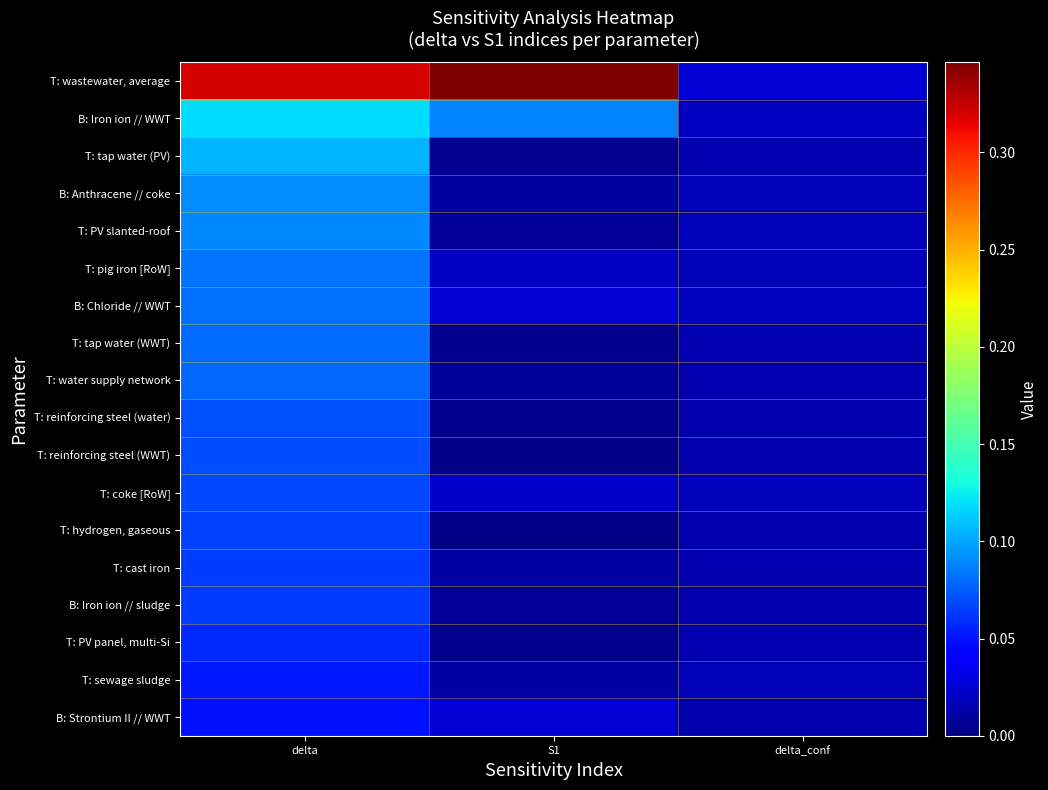

Reading right to left, list all the values displayed in this chart.

T: wastewater, average: delta_conf=0.0	S1=0.3	delta=0.3
B: Iron ion // WWT: delta_conf=0.0	S1=0.1	delta=0.1
T: tap water (PV): delta_conf=0.0	S1=0.0	delta=0.1
B: Anthracene // coke: delta_conf=0.0	S1=0.0	delta=0.1
T: PV slanted-roof: delta_conf=0.0	S1=0.0	delta=0.1
T: pig iron [RoW]: delta_conf=0.0	S1=0.0	delta=0.1
B: Chloride // WWT: delta_conf=0.0	S1=0.0	delta=0.1
T: tap water (WWT): delta_conf=0.0	S1=0.0	delta=0.1
T: water supply network: delta_conf=0.0	S1=0.0	delta=0.1
T: reinforcing steel (water): delta_conf=0.0	S1=0.0	delta=0.1
T: reinforcing steel (WWT): delta_conf=0.0	S1=0.0	delta=0.1
T: coke [RoW]: delta_conf=0.0	S1=0.0	delta=0.1
T: hydrogen, gaseous: delta_conf=0.0	S1=0.0	delta=0.1
T: cast iron: delta_conf=0.0	S1=0.0	delta=0.1
B: Iron ion // sludge: delta_conf=0.0	S1=0.0	delta=0.1
T: PV panel, multi-Si: delta_conf=0.0	S1=0.0	delta=0.1
T: sewage sludge: delta_conf=0.0	S1=0.0	delta=0.1
B: Strontium II // WWT: delta_conf=0.0	S1=0.0	delta=0.0